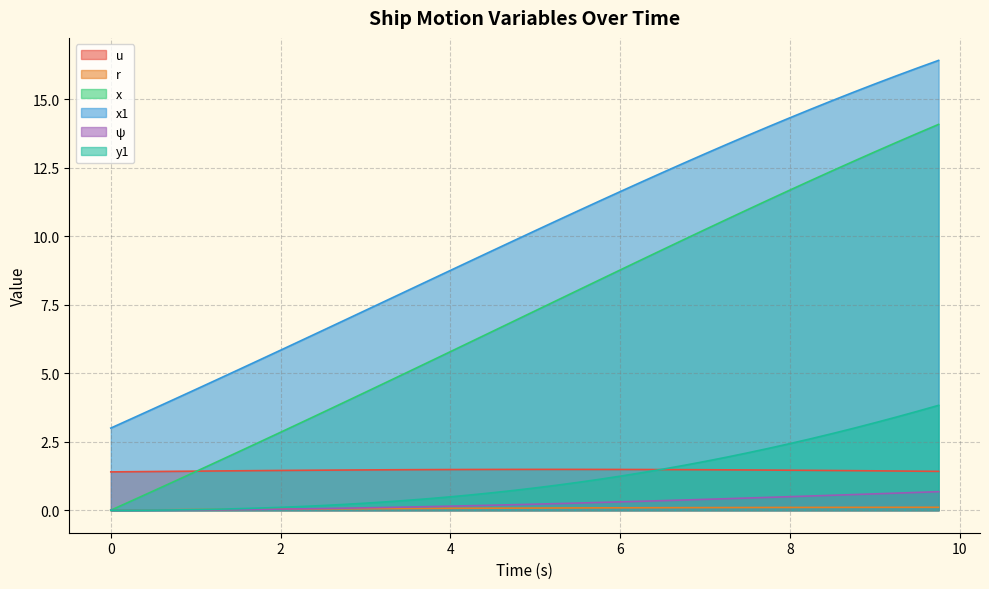

What are all the series names shown in the legend?

u, r, x, x1, ψ, y1